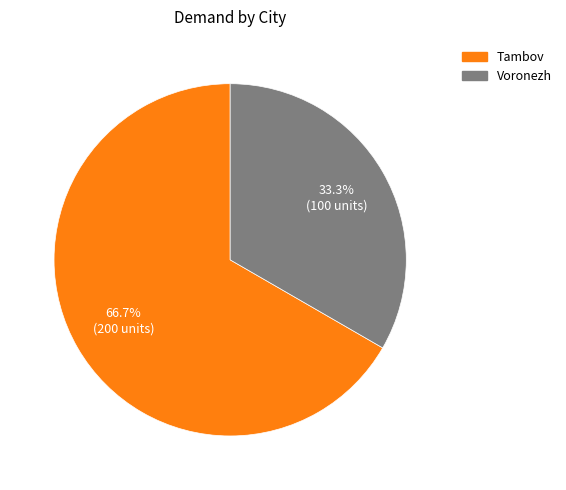

True or false: Tambov accounts for 79% of the total.

False